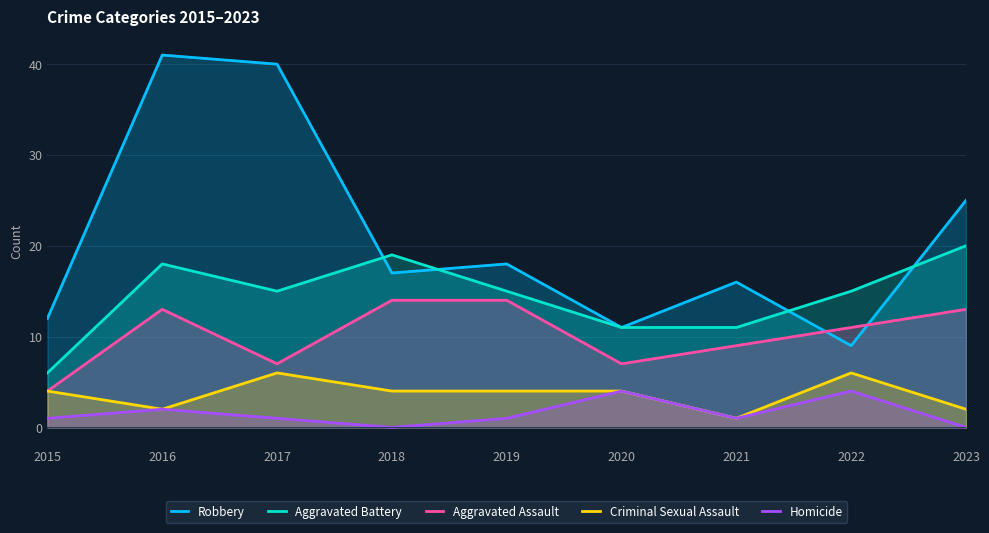

What are all the series names shown in the legend?

Robbery, Aggravated Battery, Aggravated Assault, Criminal Sexual Assault, Homicide